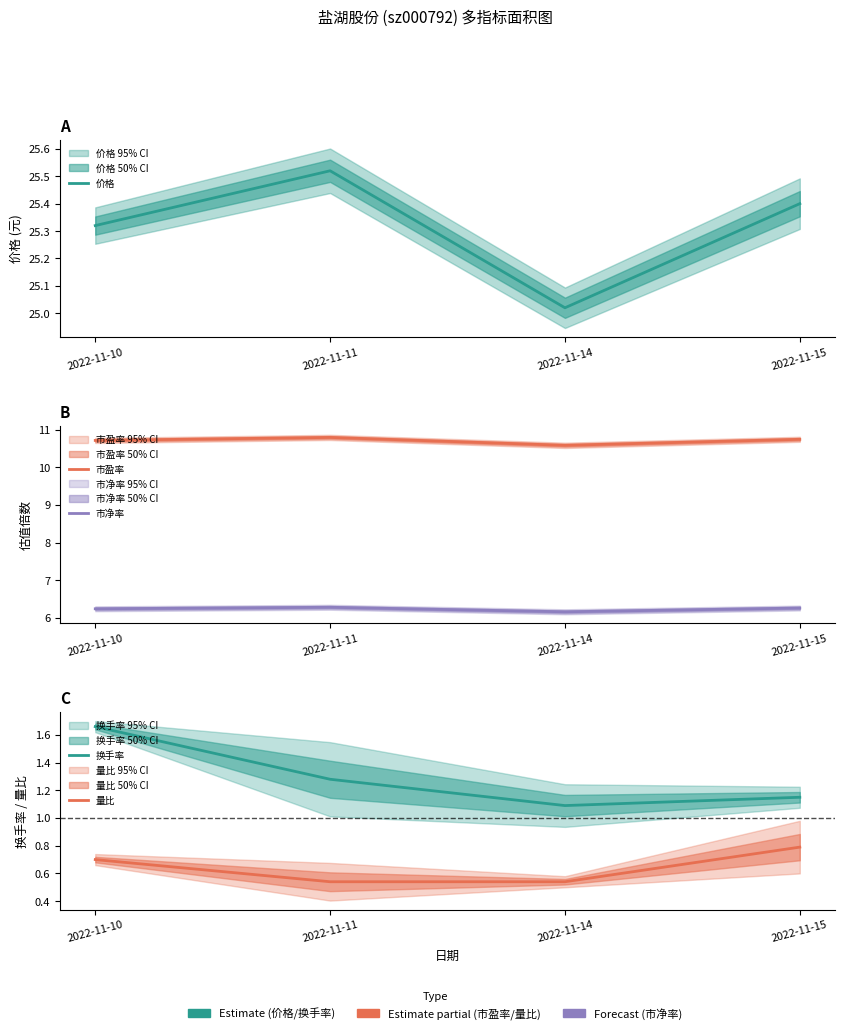

At which category does 市净率 reach its first local valley?

2022-11-14